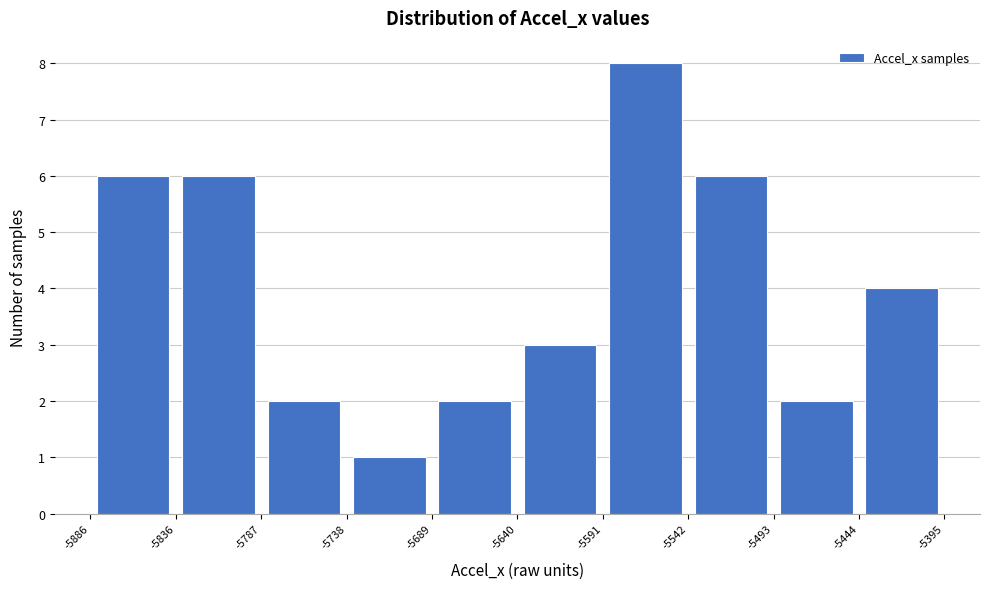

Over which range of the x-axis is the bar tallest?

-5591 to -5542